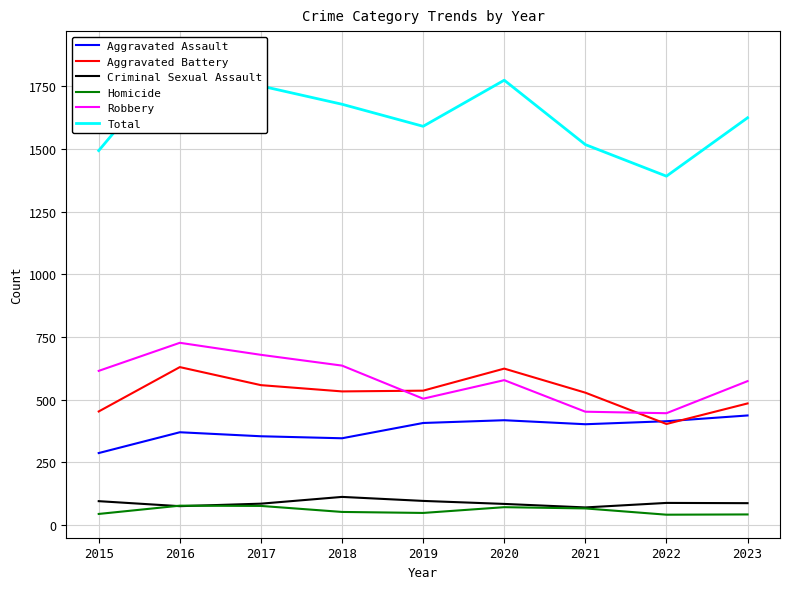

Rank the categories by Homicide value from lowest to highest.

2022, 2023, 2015, 2019, 2018, 2021, 2020, 2017, 2016